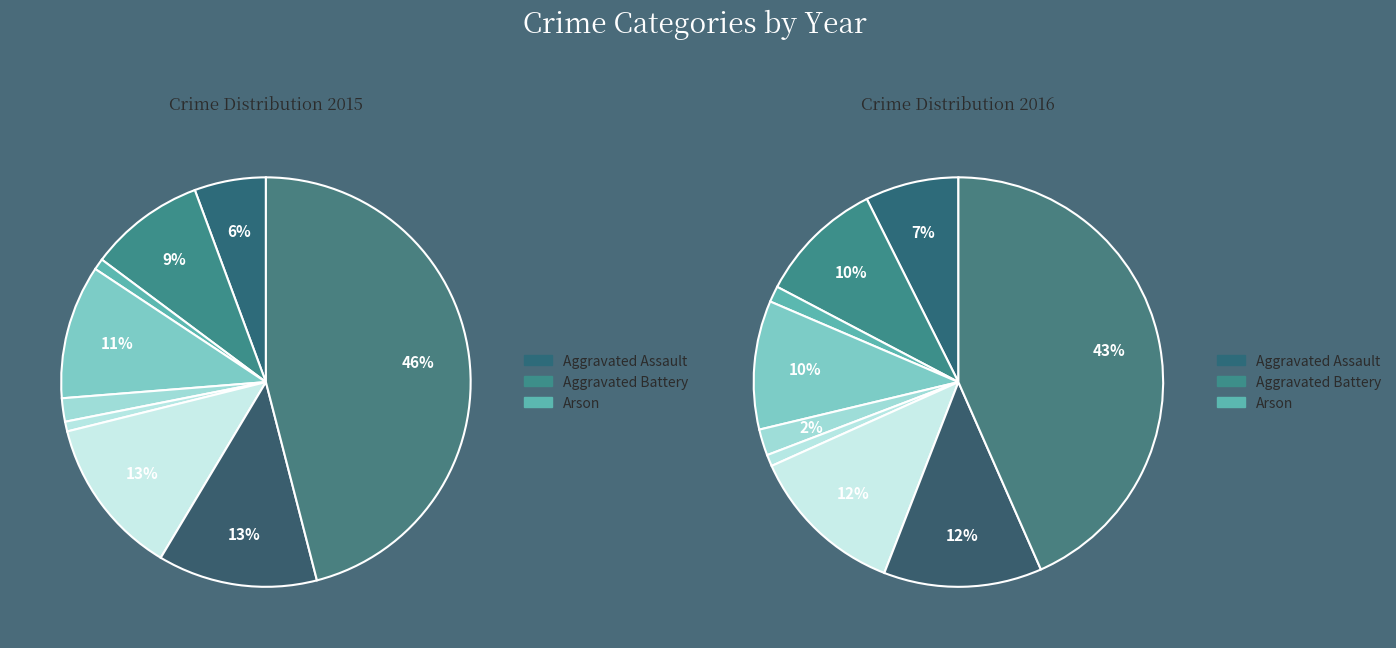

To the nearest percent, what is the difference between the largest and smallest slice percentages?

45%